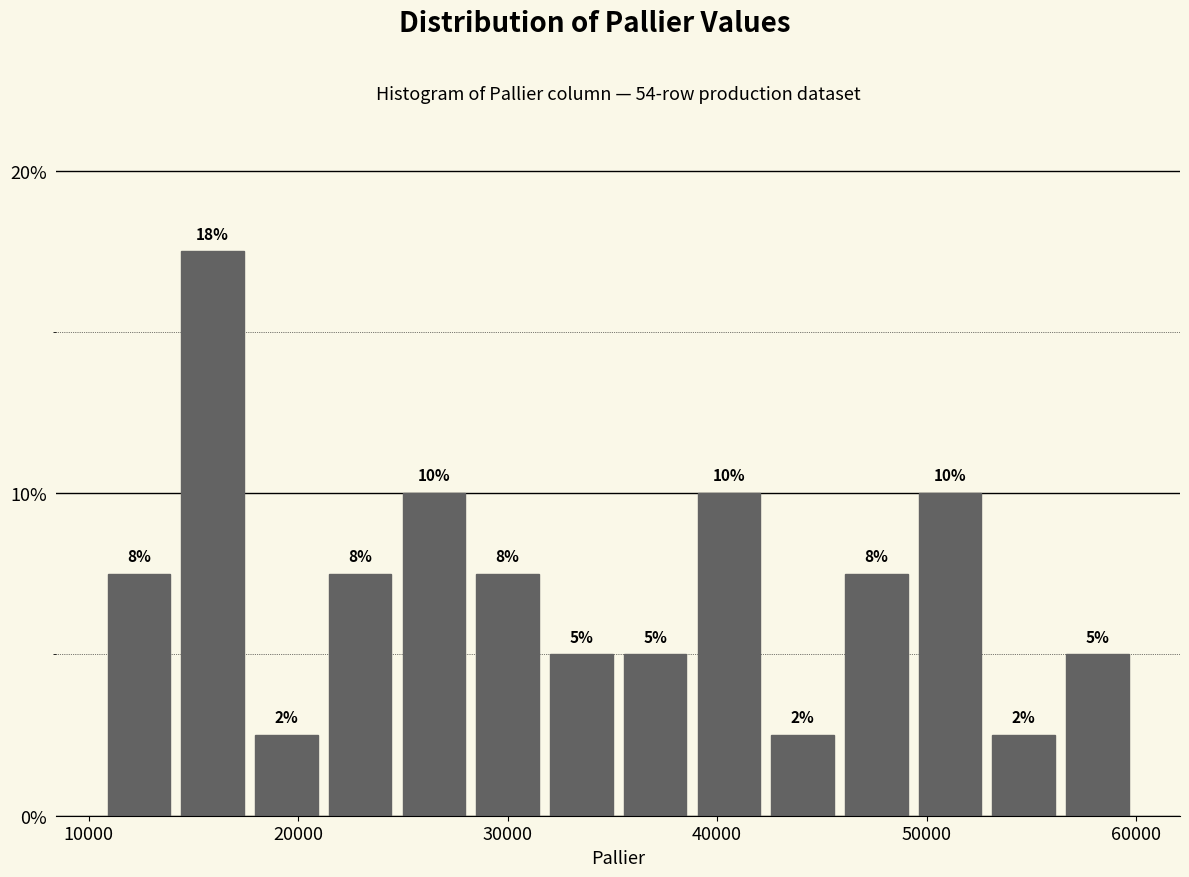

Around what value on the x-axis is the tallest bar? Give the approximate position of its centre, as read against the axis.

16000